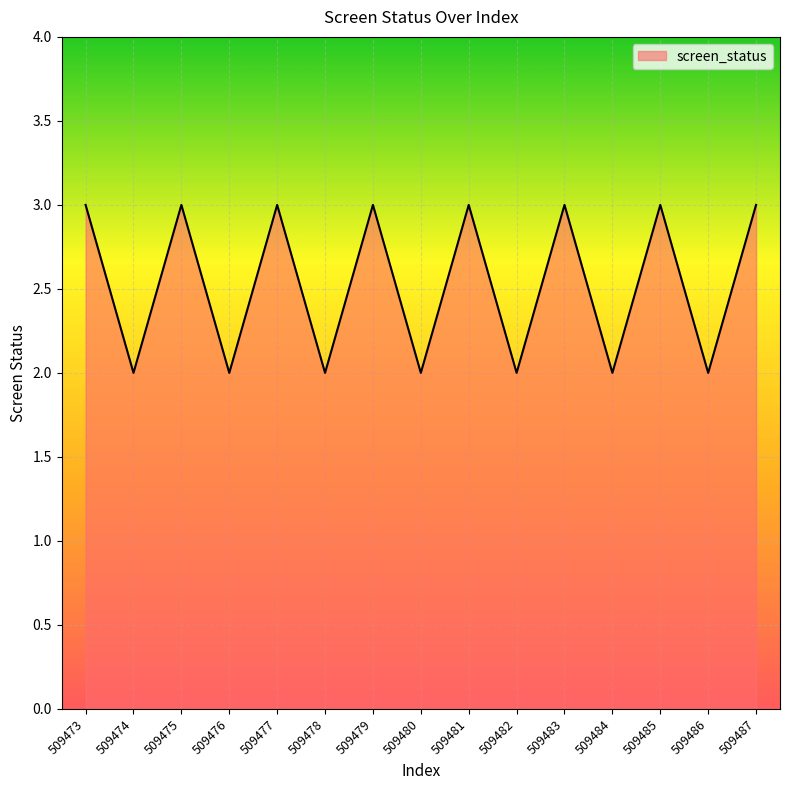

The chart shows a value of 5 at 509487. True or false?

False